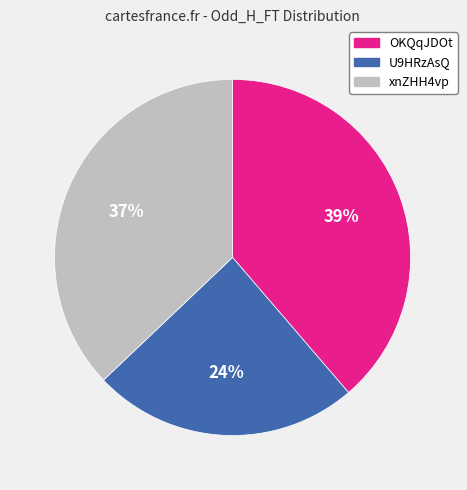

Which slice is the smallest?

U9HRzAsQ